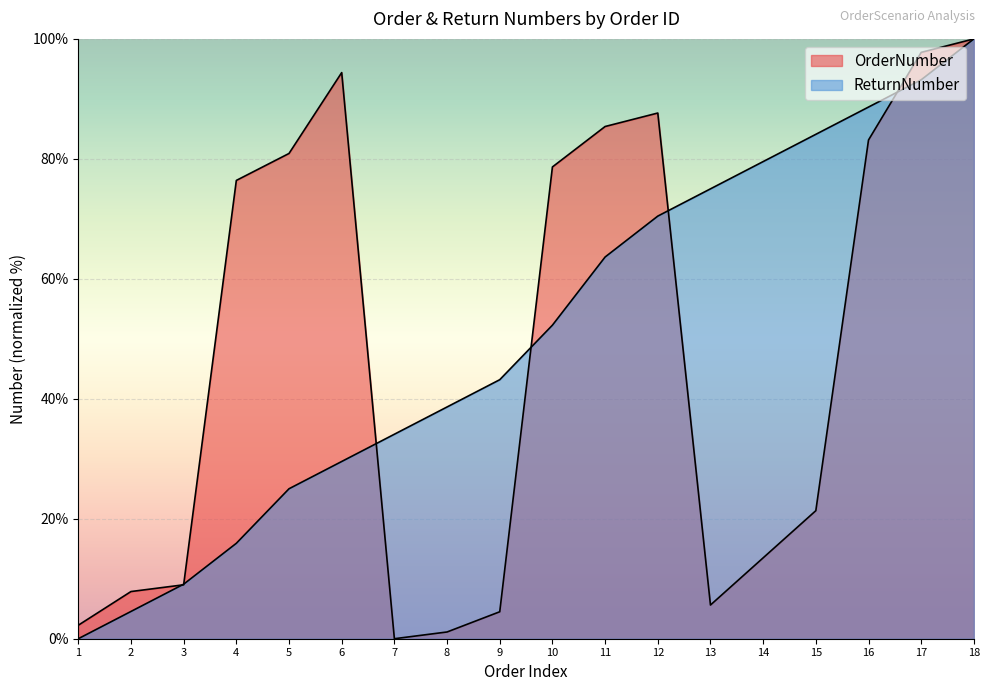

True or false: ReturnNumber has more than 0 interior local peaks.

False